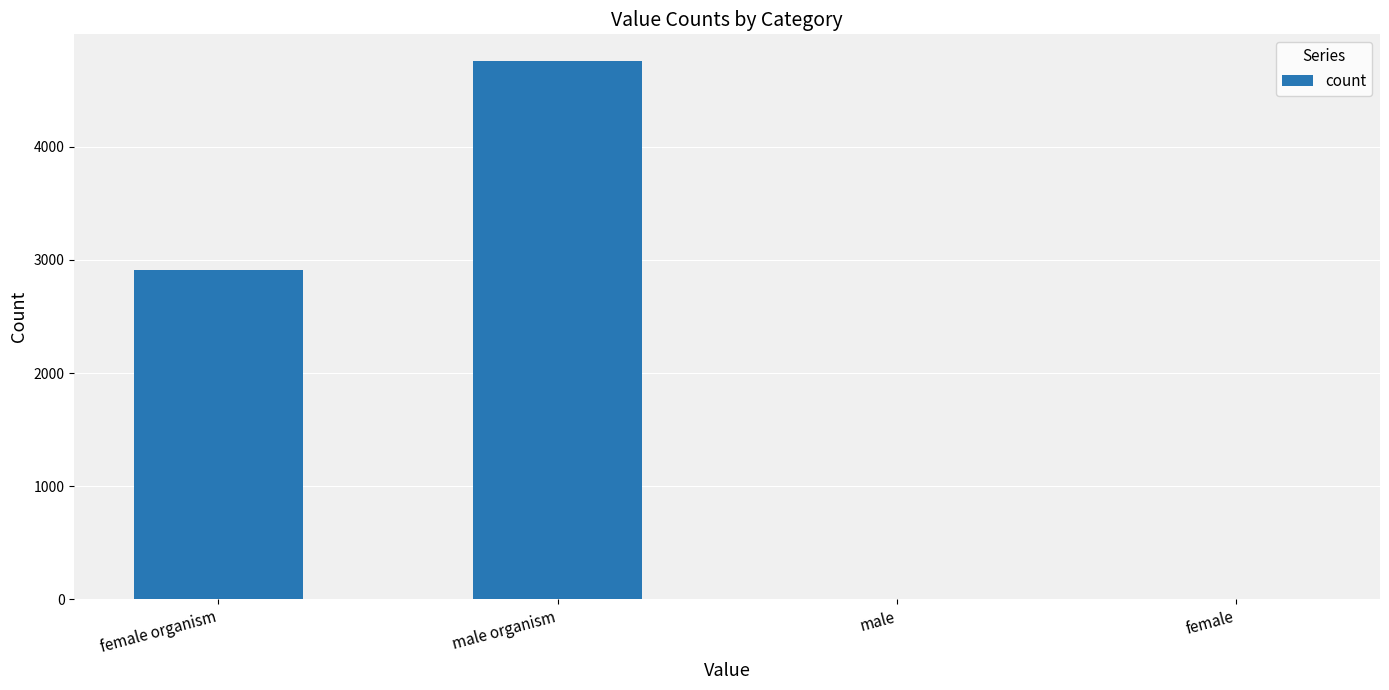

Which has a higher value, female organism or female?

female organism